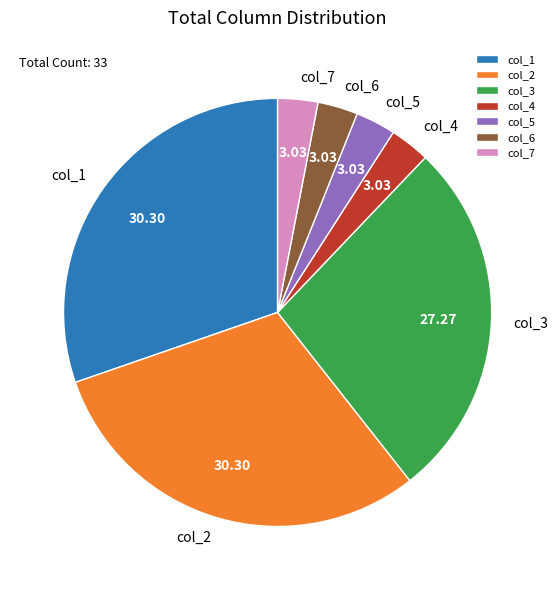

Count the number of slices in the pie.

7